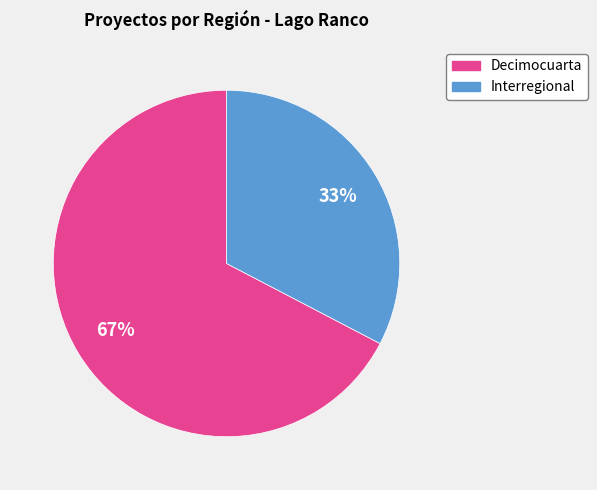

How many slices are in this pie chart?

2